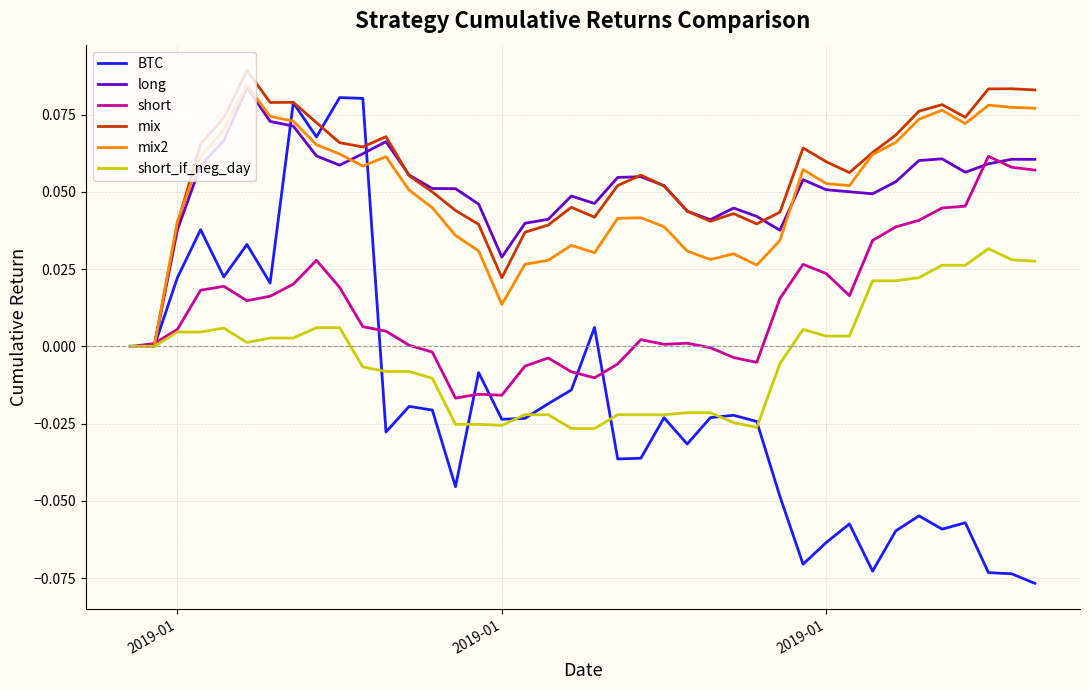

Which series has the widest spread of values?

BTC